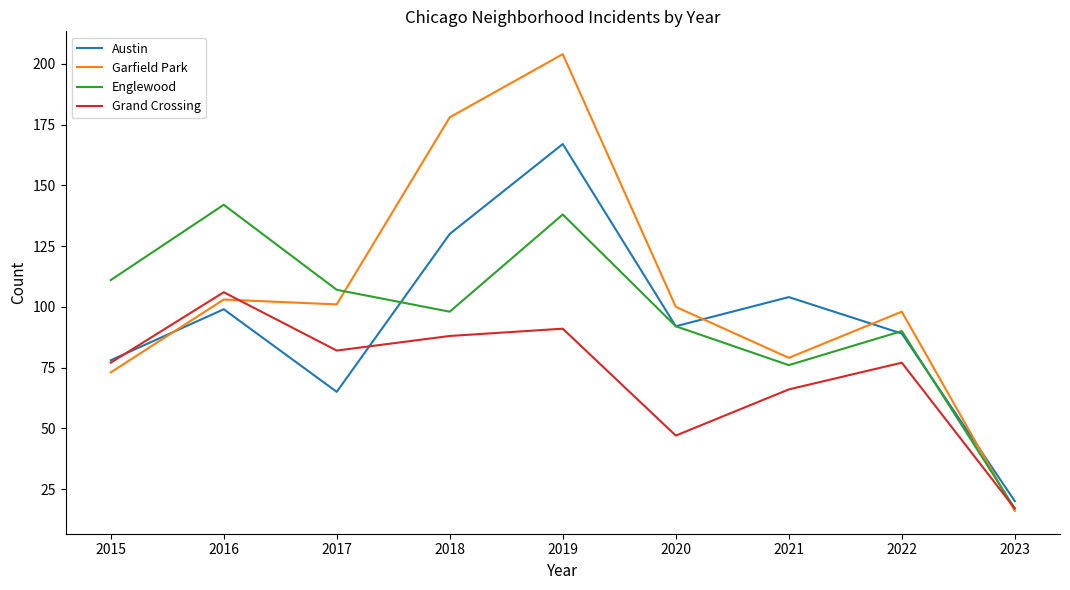

True or false: Englewood and Garfield Park cross at least once.

True